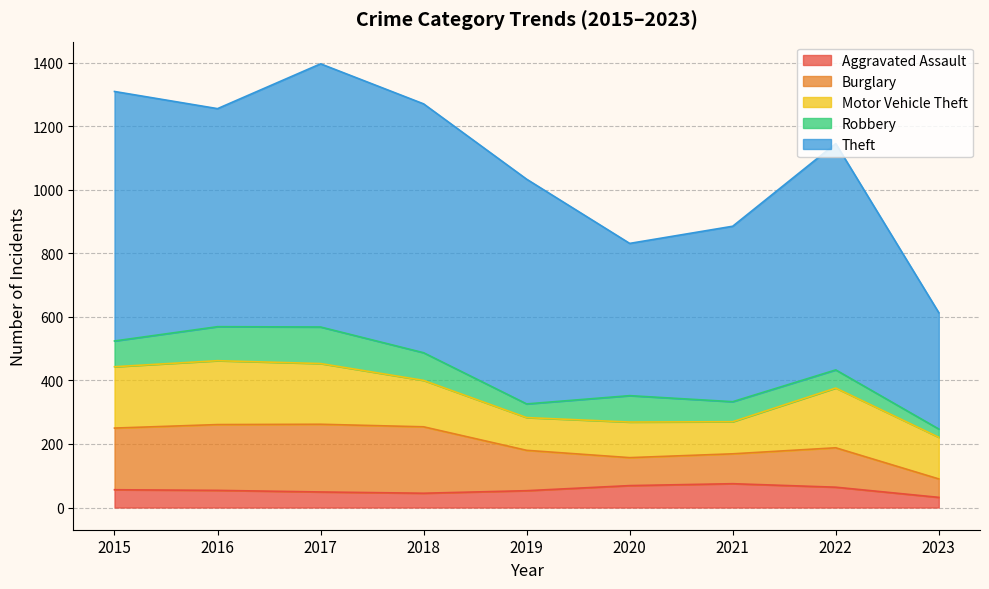

List the labels in order of Burglary value, largest first.

2017, 2018, 2016, 2015, 2019, 2022, 2021, 2020, 2023